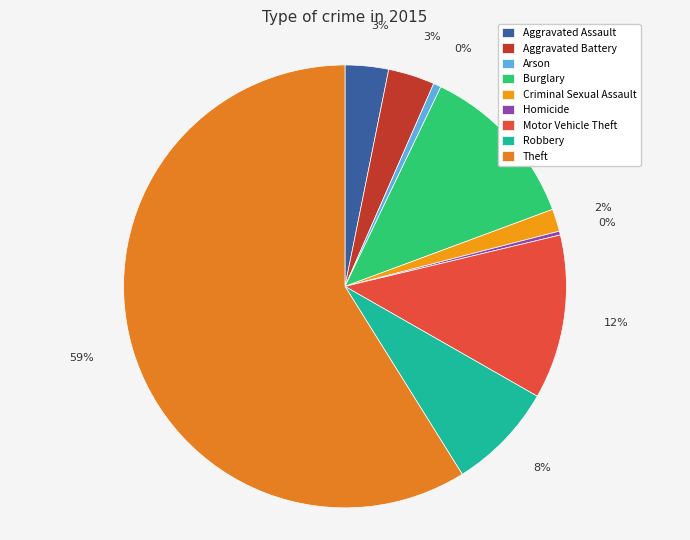

Which slice is the largest?

Theft